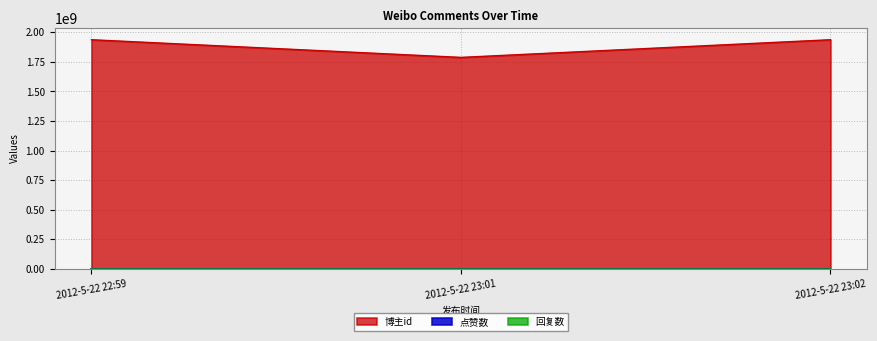

The 点赞数 series shows 0 at 2012-5-22 23:01. True or false?

True